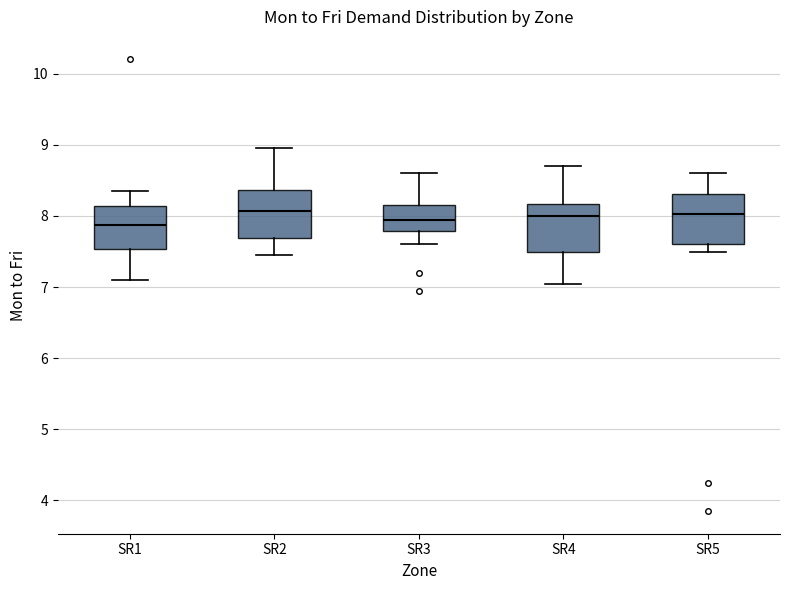

Reading left to right, transcribe this box plot: for each box, give where its median line is, the range the box spans, and where its two whiskers end, as read against the y-axis. The values are not printed on the chart, so give them approximately, as read against the axis.

SR1: median 7.9, box 7.5 to 8.1, whiskers 7.1 to 8.4
SR2: median 8.1, box 7.7 to 8.4, whiskers 7.5 to 9.0
SR3: median 8.0, box 7.8 to 8.2, whiskers 7.6 to 8.6
SR4: median 8.0, box 7.5 to 8.2, whiskers 7.1 to 8.7
SR5: median 8.0, box 7.6 to 8.3, whiskers 7.5 to 8.6